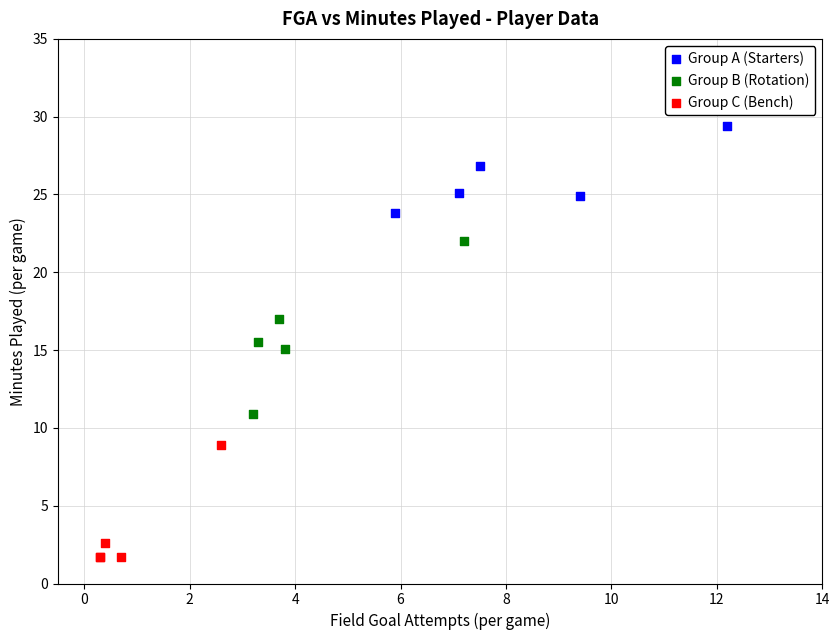

Which series reaches the minimum Y coordinate?

Group C (Bench)